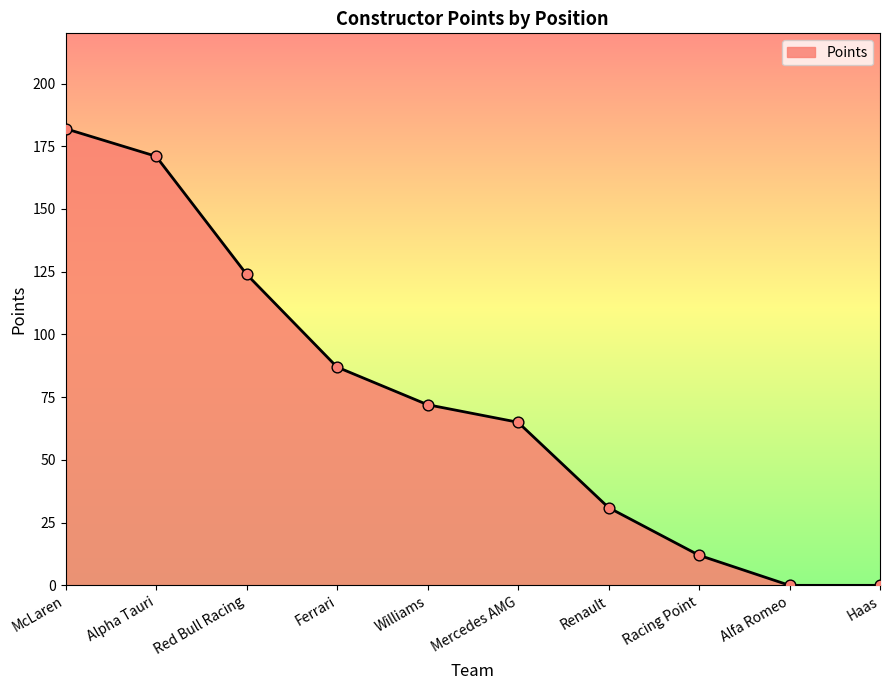

What is the change in value from Williams to Alfa Romeo?

-72